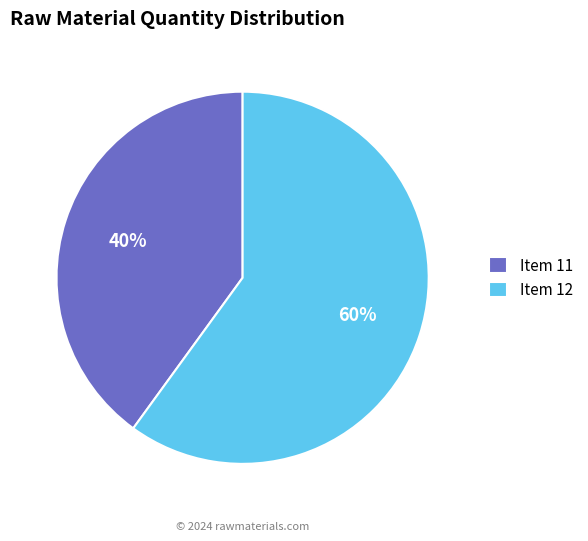

What percentage is the Item 12 slice, to the nearest percent?

60%